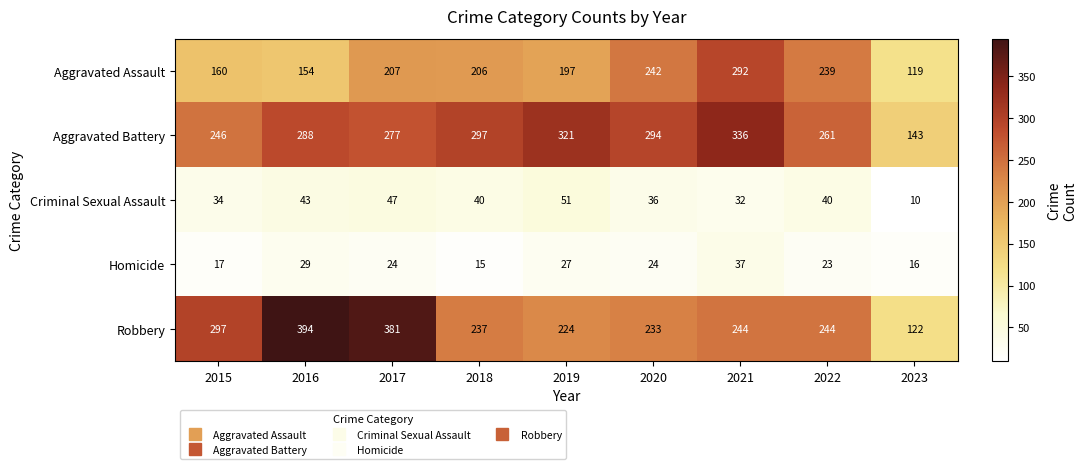

What is the greatest value displayed?

394